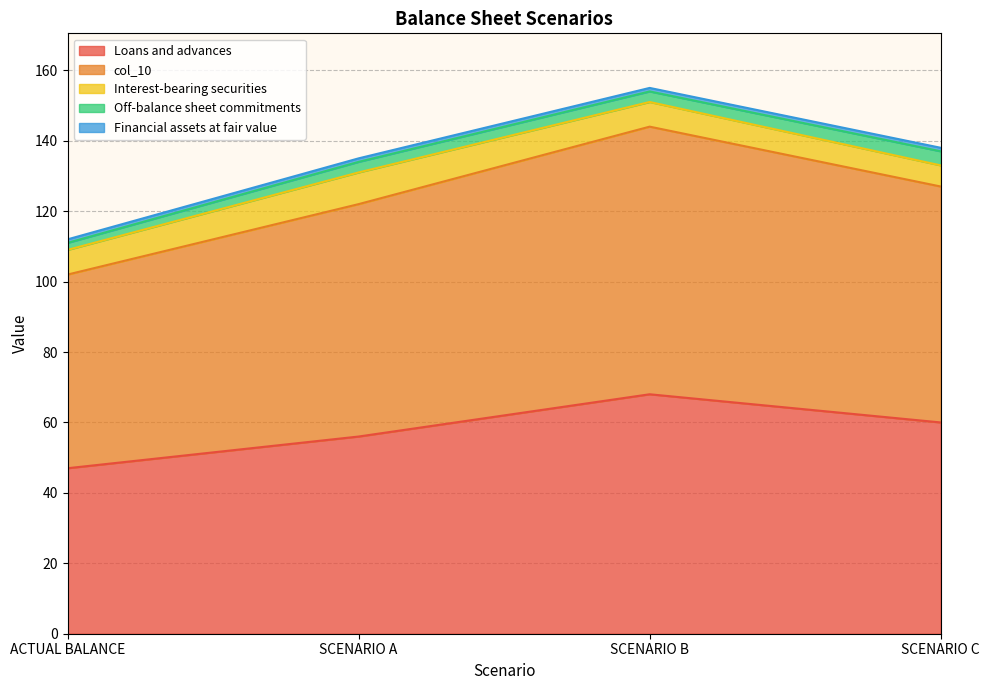

Where is col_10 nearest to the value 65?

SCENARIO A